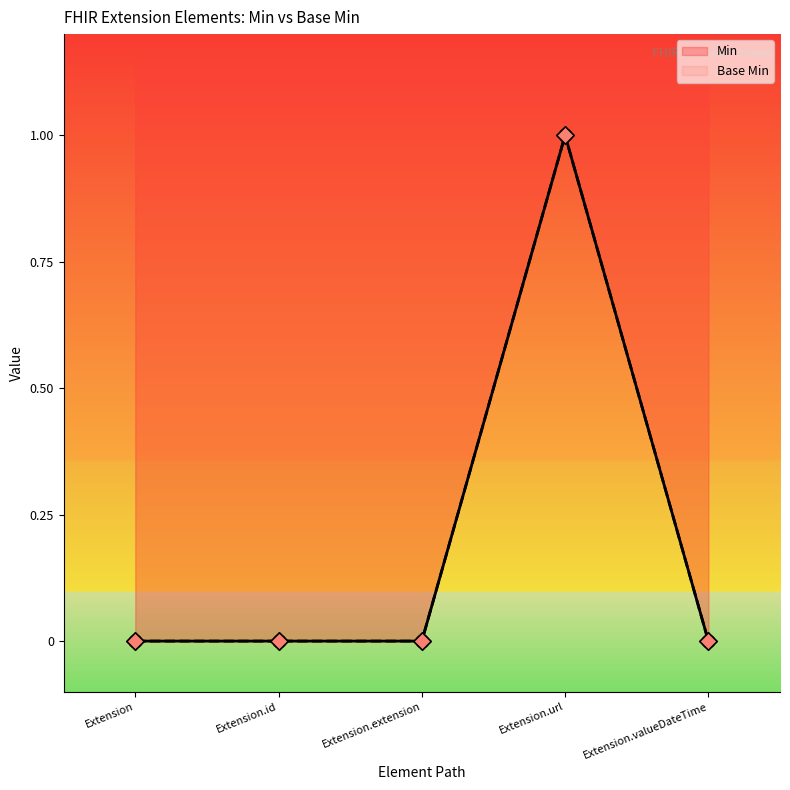

Which series has the largest total across all categories?

Min